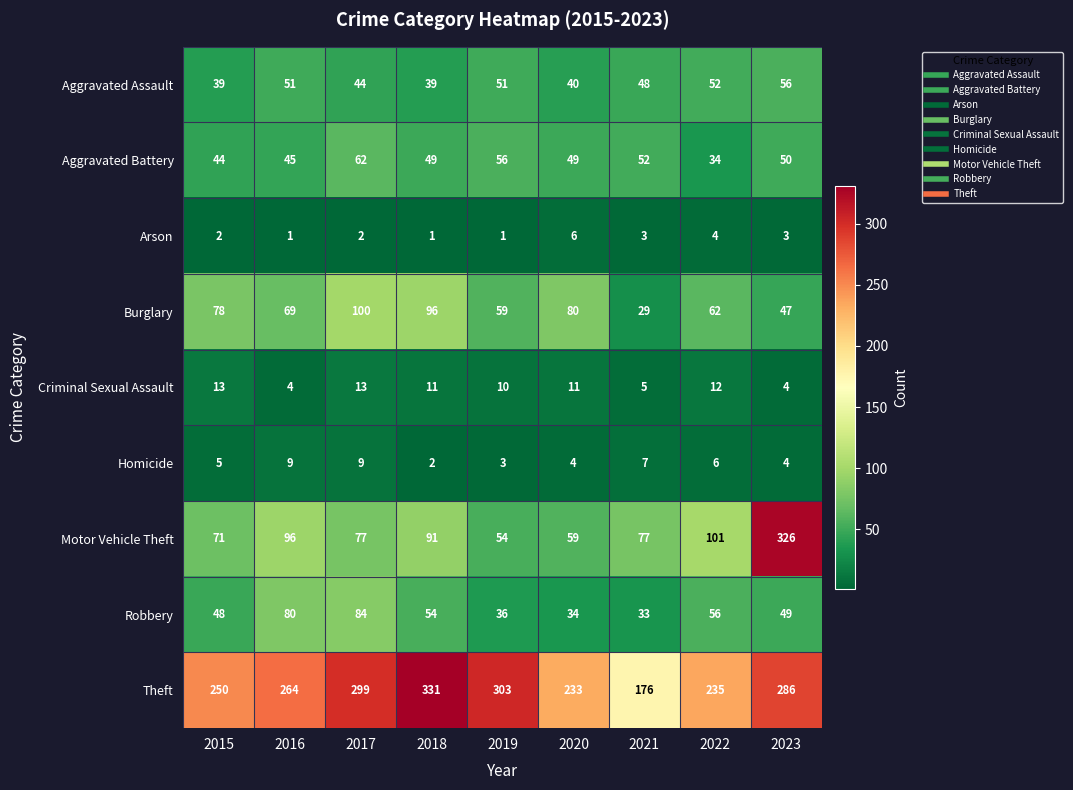

List the series in order of their peak value, lowest first.

Arson, Homicide, Criminal Sexual Assault, Aggravated Assault, Aggravated Battery, Robbery, Burglary, Motor Vehicle Theft, Theft